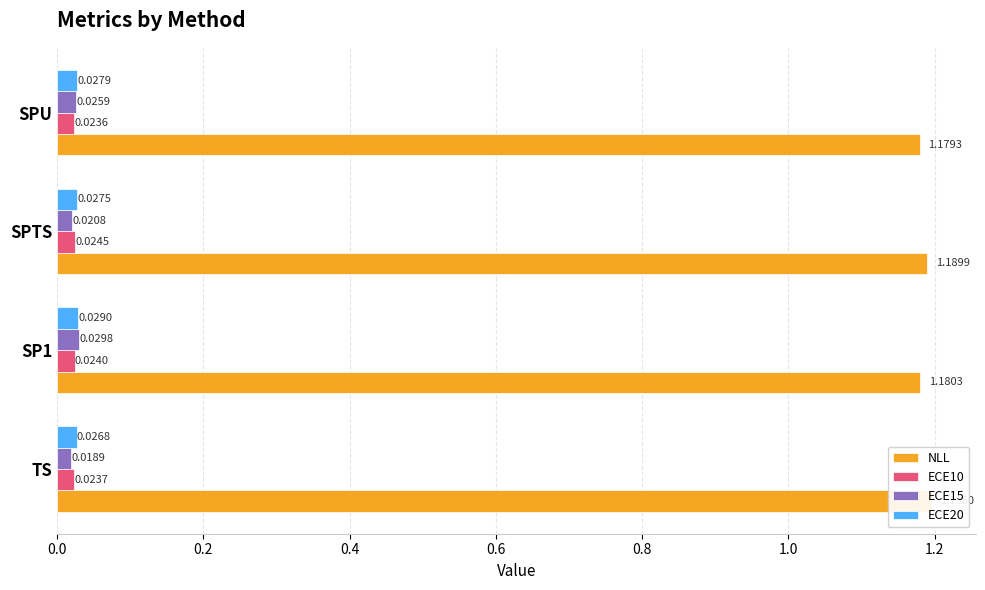

Rank the series by their maximum value, from lowest to highest.

ECE10, ECE20, ECE15, NLL